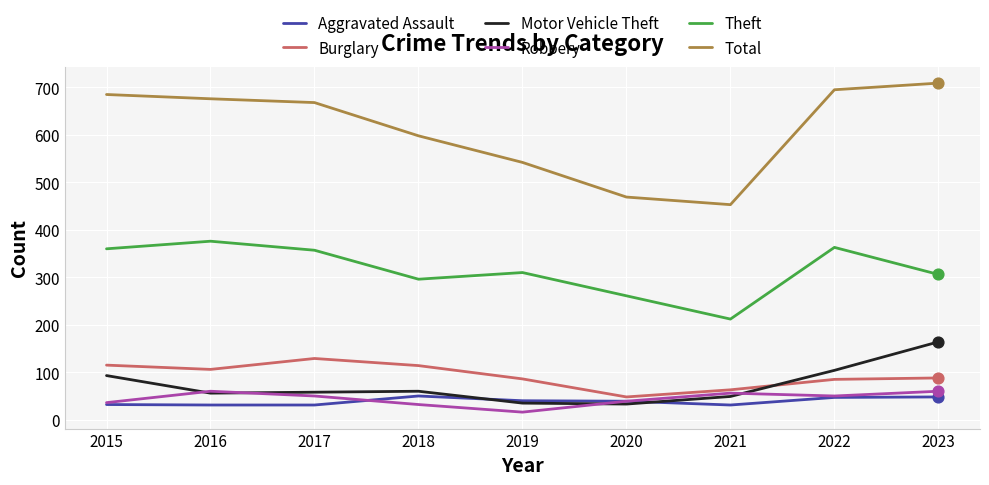

At how many categories does at least one series exceed 337?

9